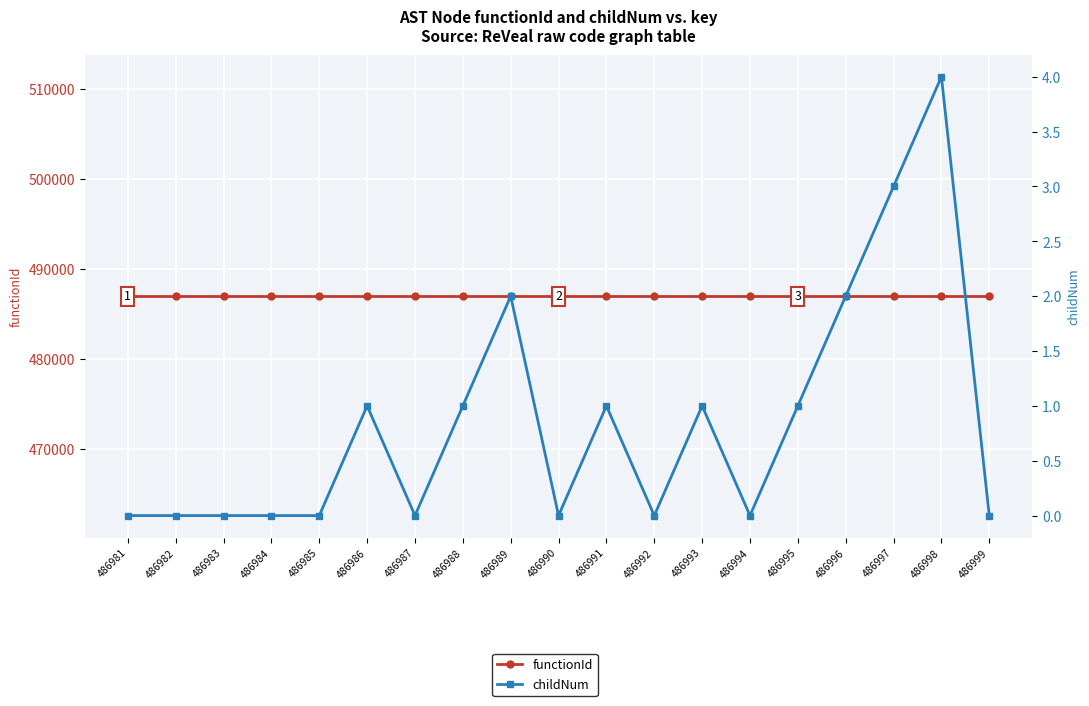

What is the value of the functionId point at the 4th from the left?

486980